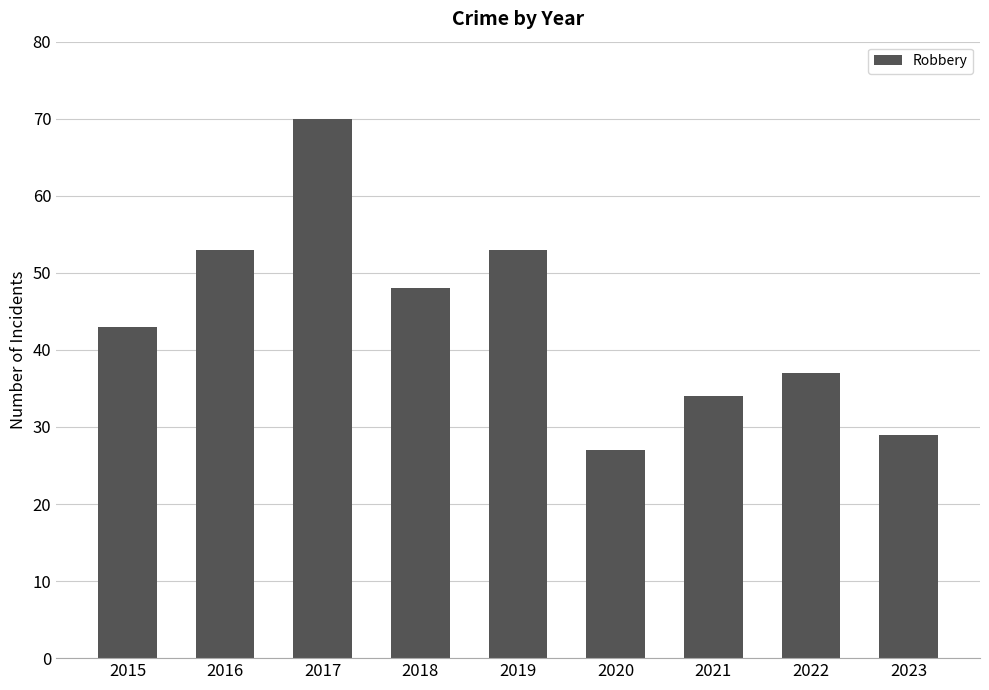

What is the greatest value displayed?

70